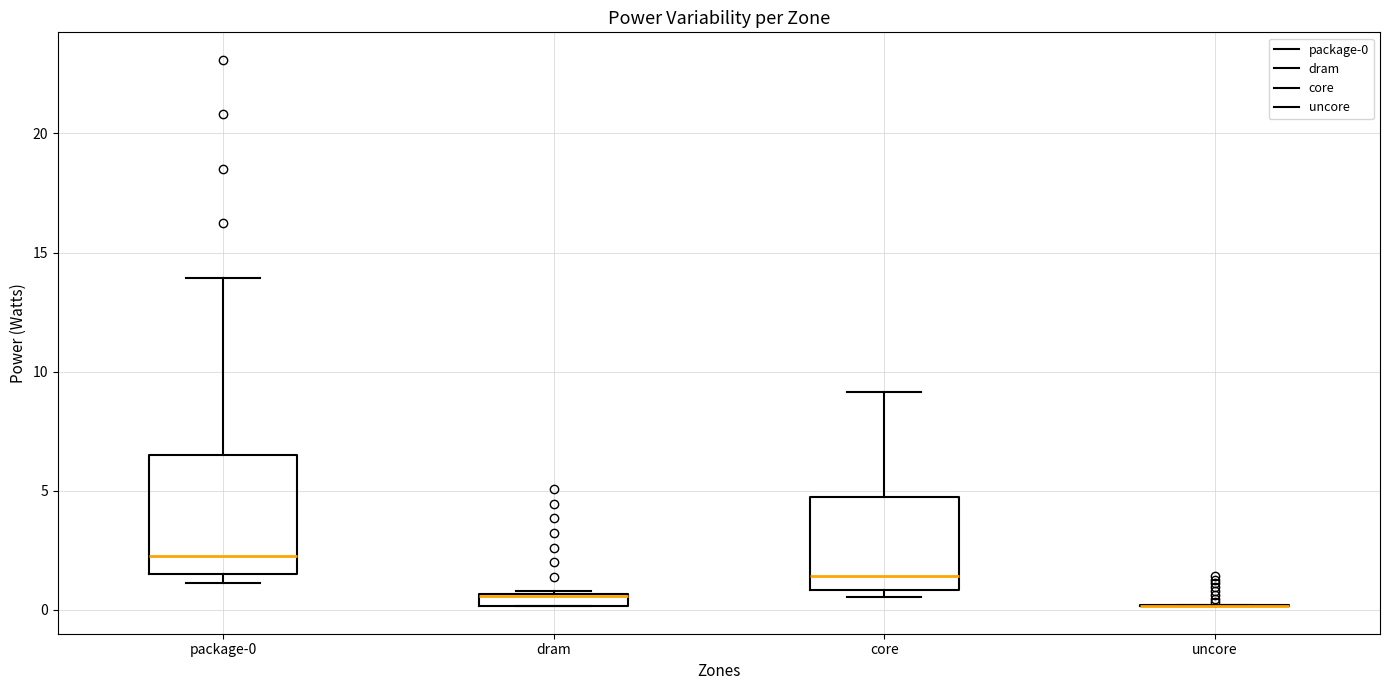

Where is the lower edge of the box for dram on the y-axis? The values are not printed on the chart, so give them approximately, as read against the axis.

0.0